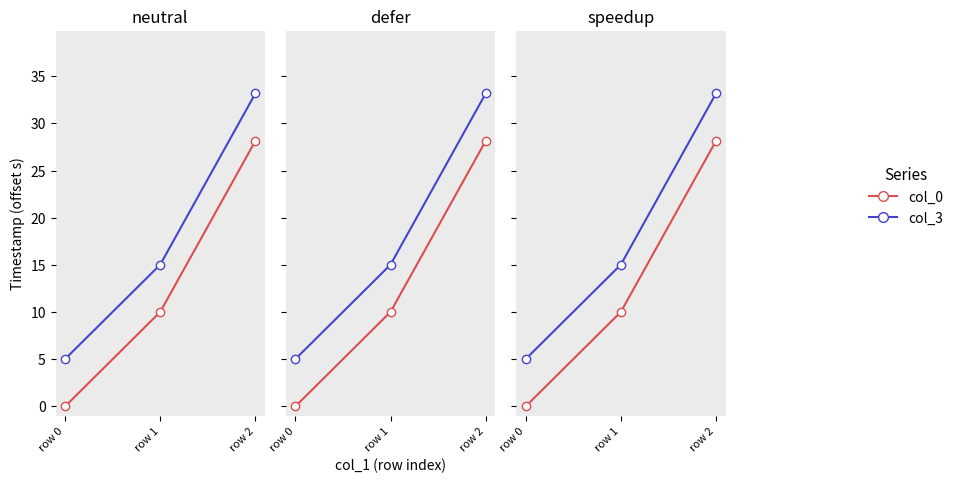

Which series has the largest range (max minus min)?

col_3